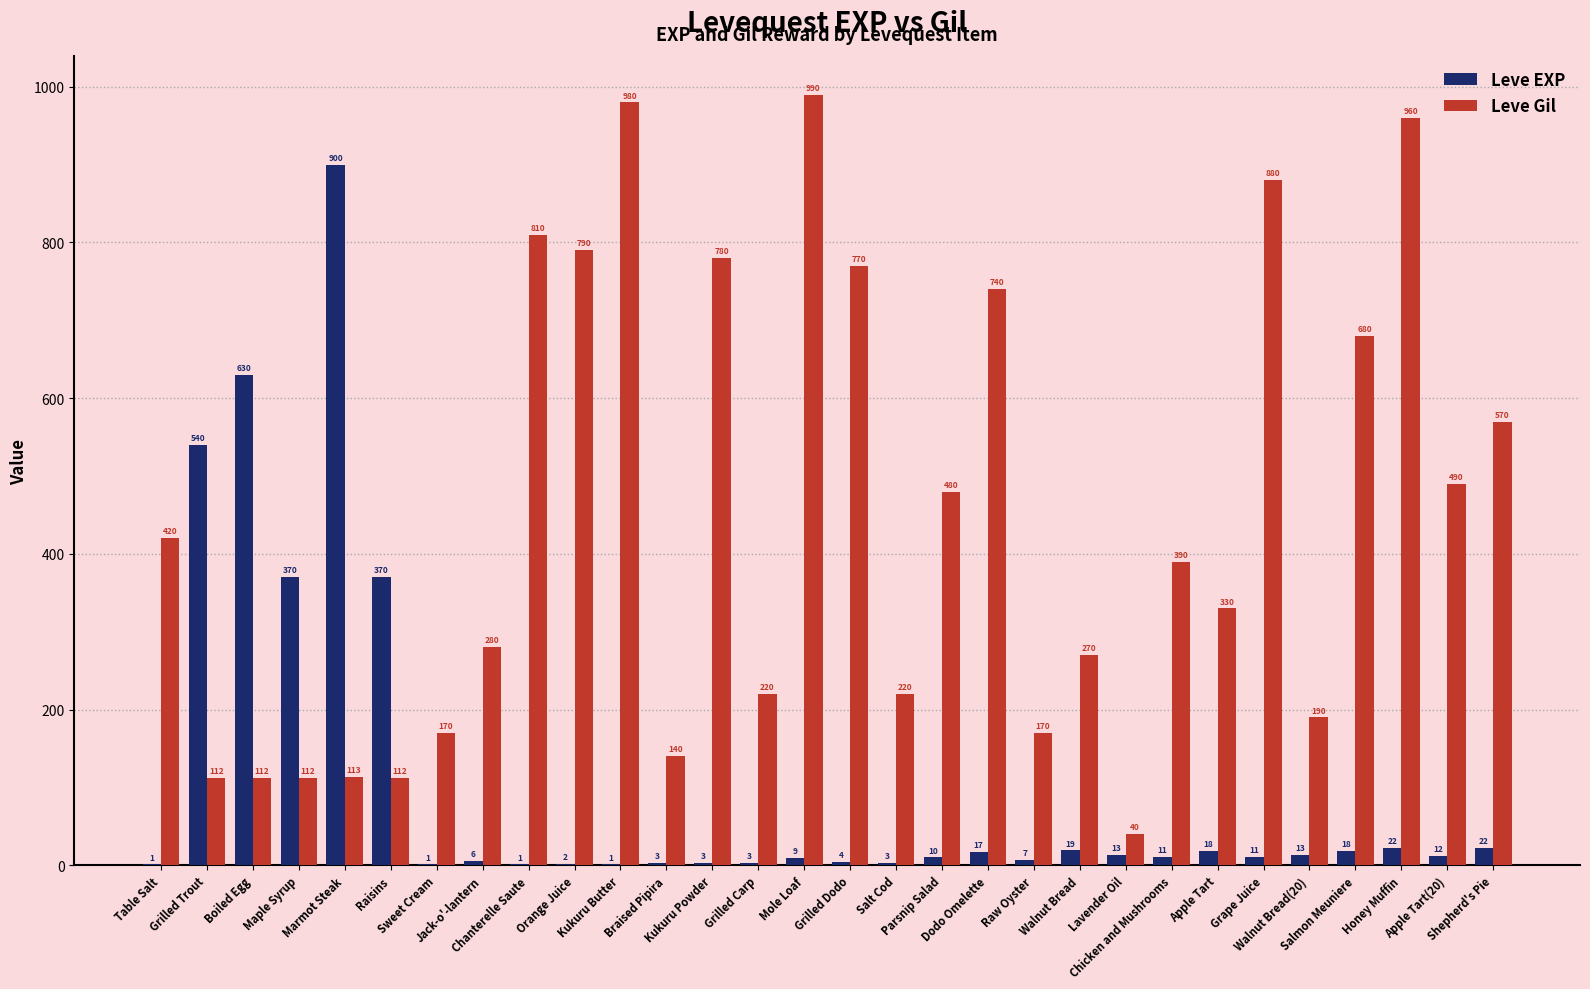

Are the bars grouped side by side (vs. stacked)?

Yes